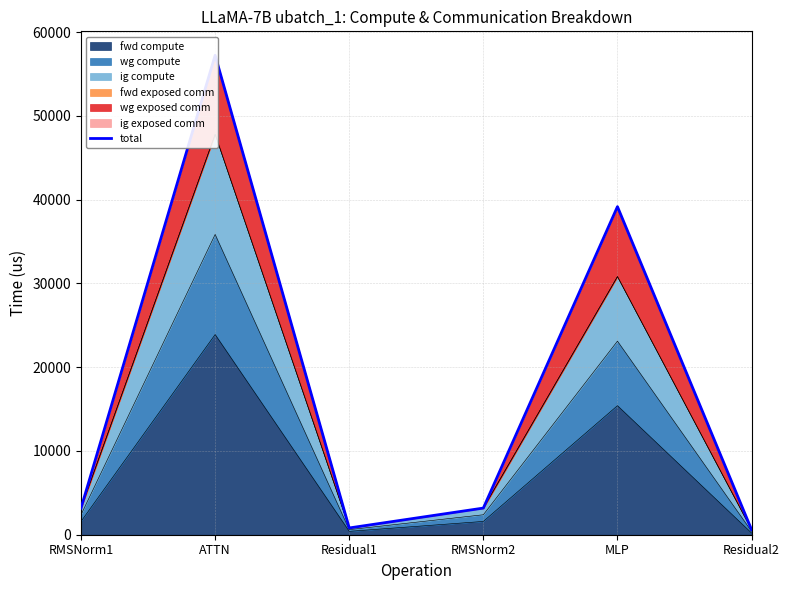

List the labels in order of value, smallest first.

Residual2, Residual1, RMSNorm1, RMSNorm2, MLP, ATTN